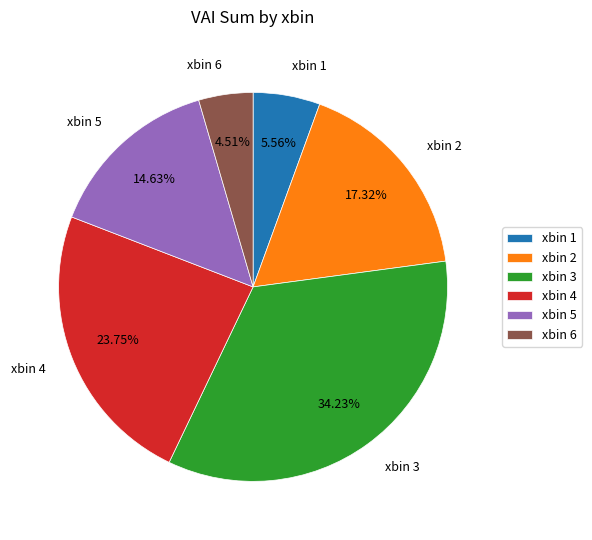

Count the number of slices in the pie.

6